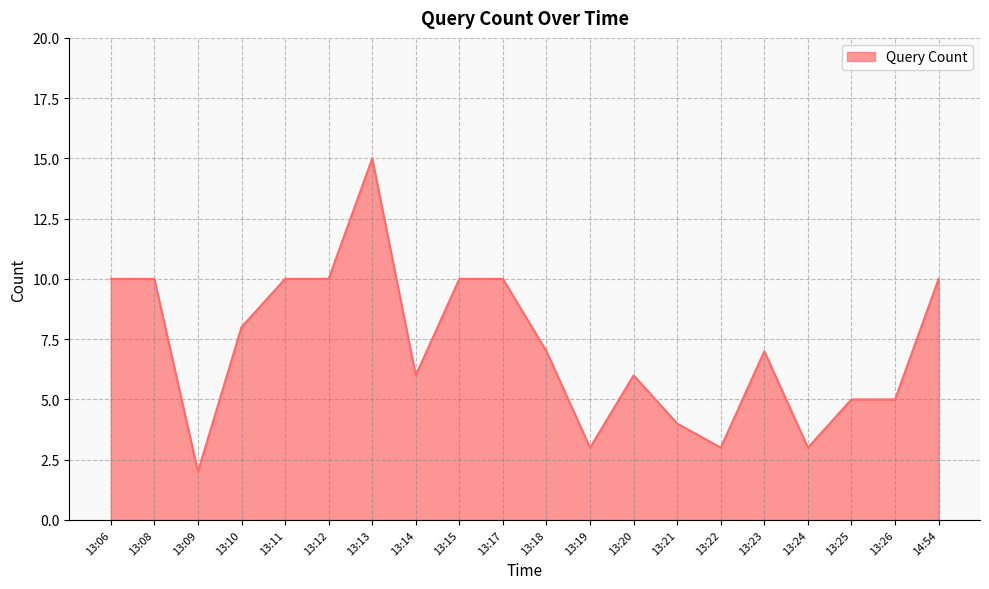

The chart shows a value of 4 at 13:24. True or false?

False